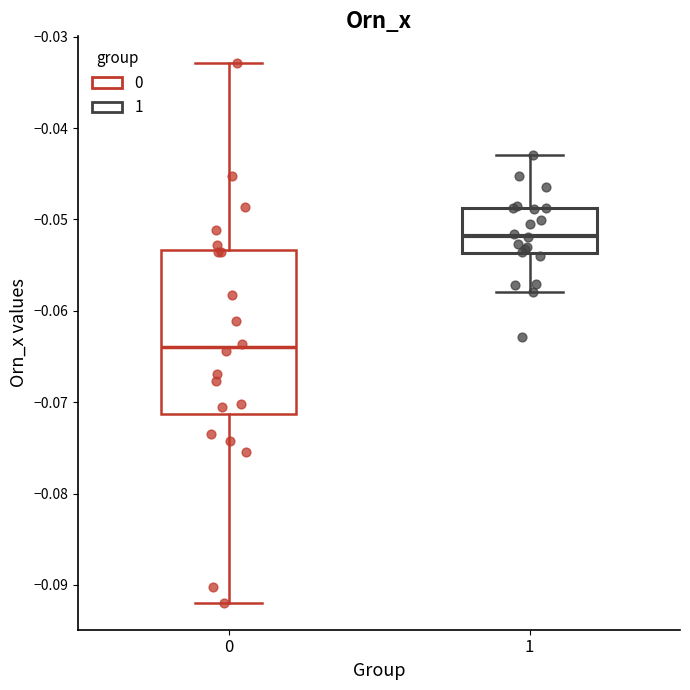

Reading left to right, read every box against the y-axis: the position of its median line, the range the box covers, and the ends of its whiskers. The values are not printed on the chart, so give them approximately, as read against the axis.

0: median -0.064, box -0.071 to -0.053, whiskers -0.092 to -0.033
1: median -0.052, box -0.054 to -0.049, whiskers -0.058 to -0.043